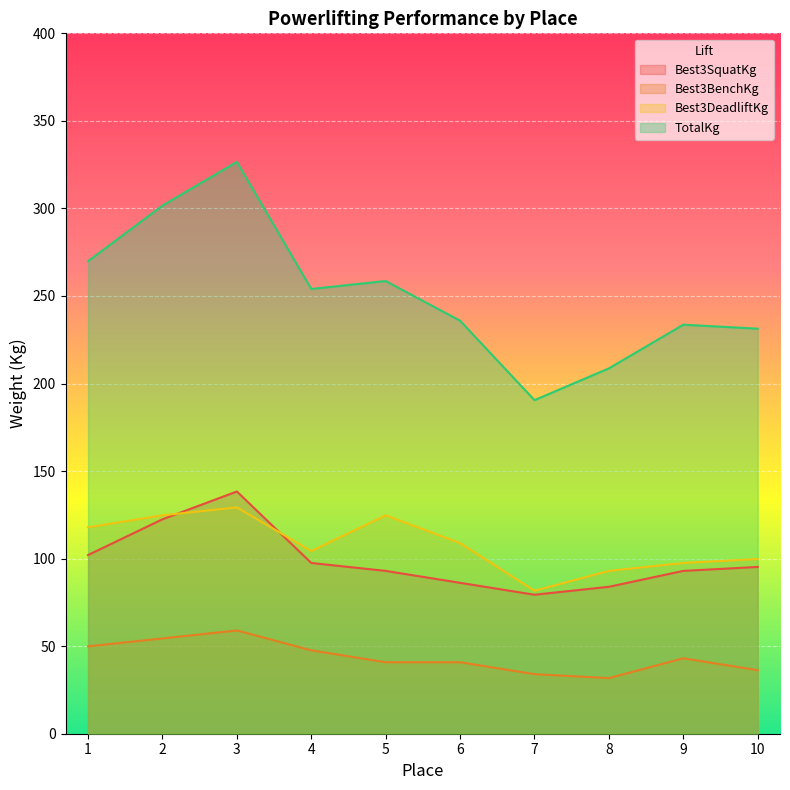

True or false: TotalKg has more than 1 points higher than both neighbors.

True